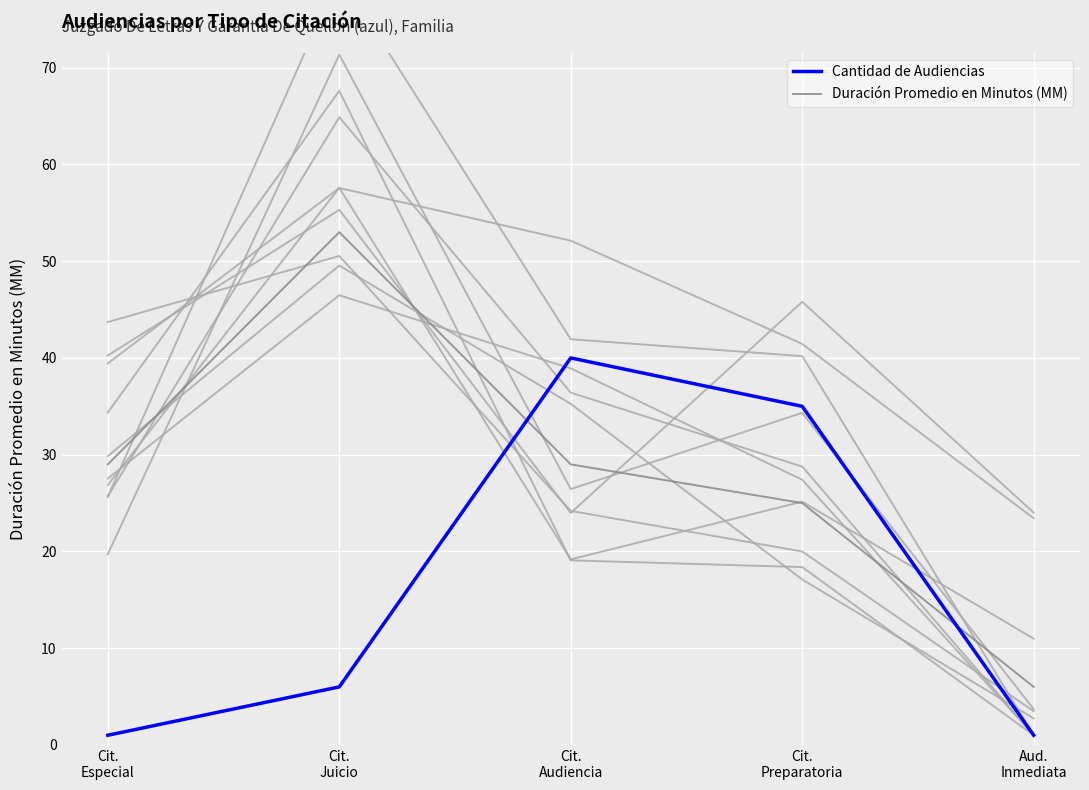

Where does the Duración Promedio en Minutos (MM) series first go above 29?

Cit.
Juicio